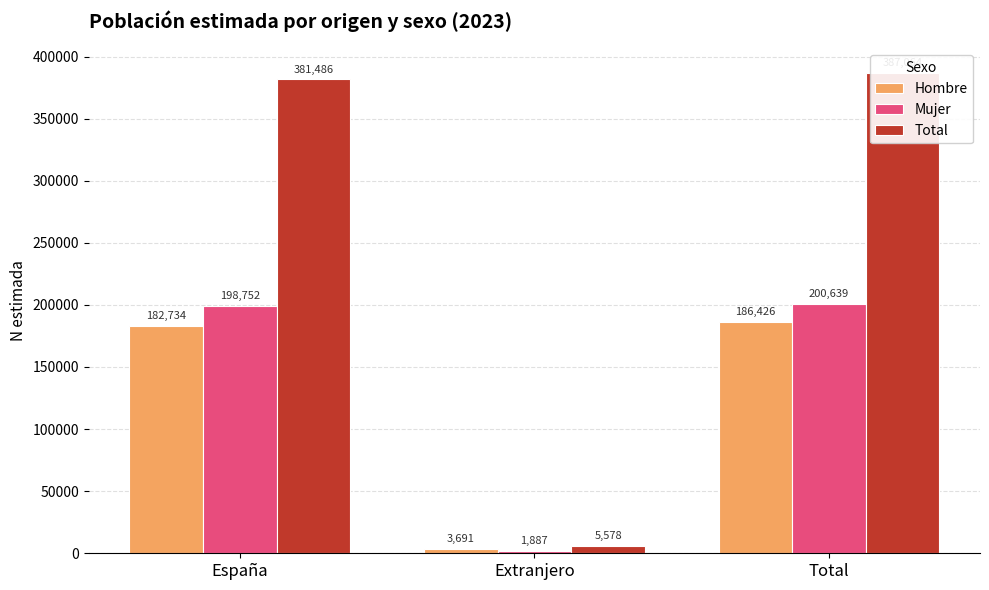

Reading left to right, what are all the values shown in this chart?

Hombre: 182734	3691	186426
Mujer: 198752	1887	200639
Total: 381486	5578	387064